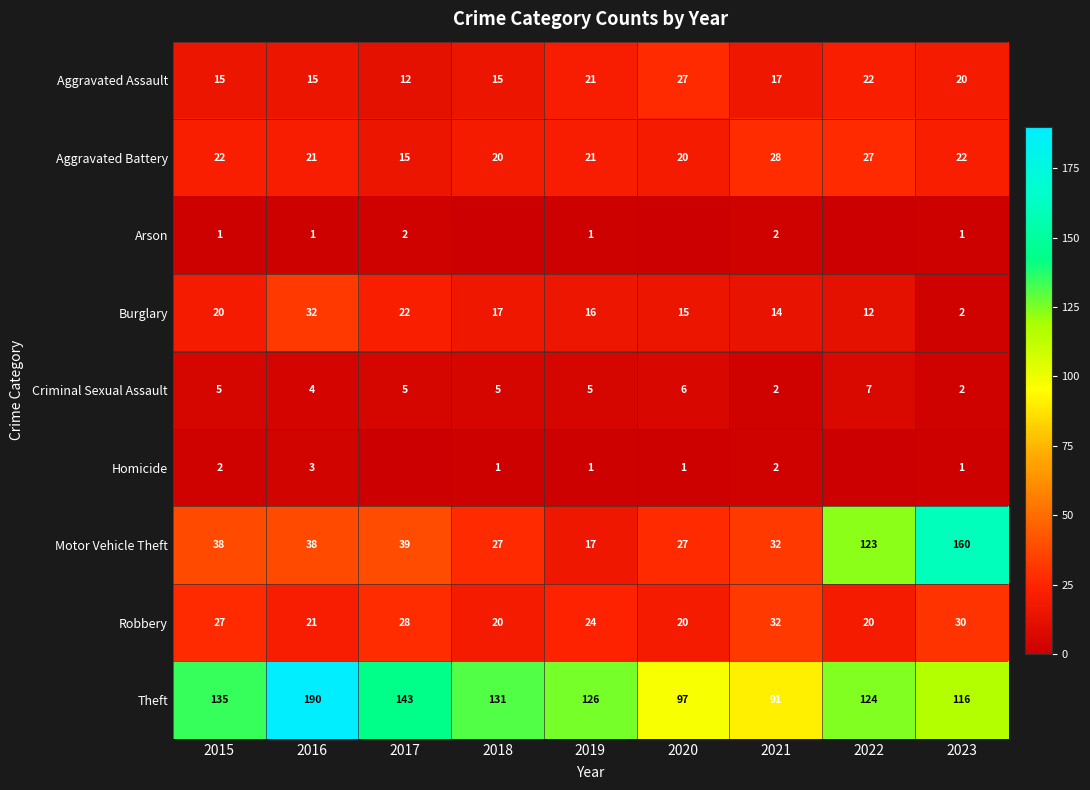

The value of Burglary at 2016 is 32. True or false?

True